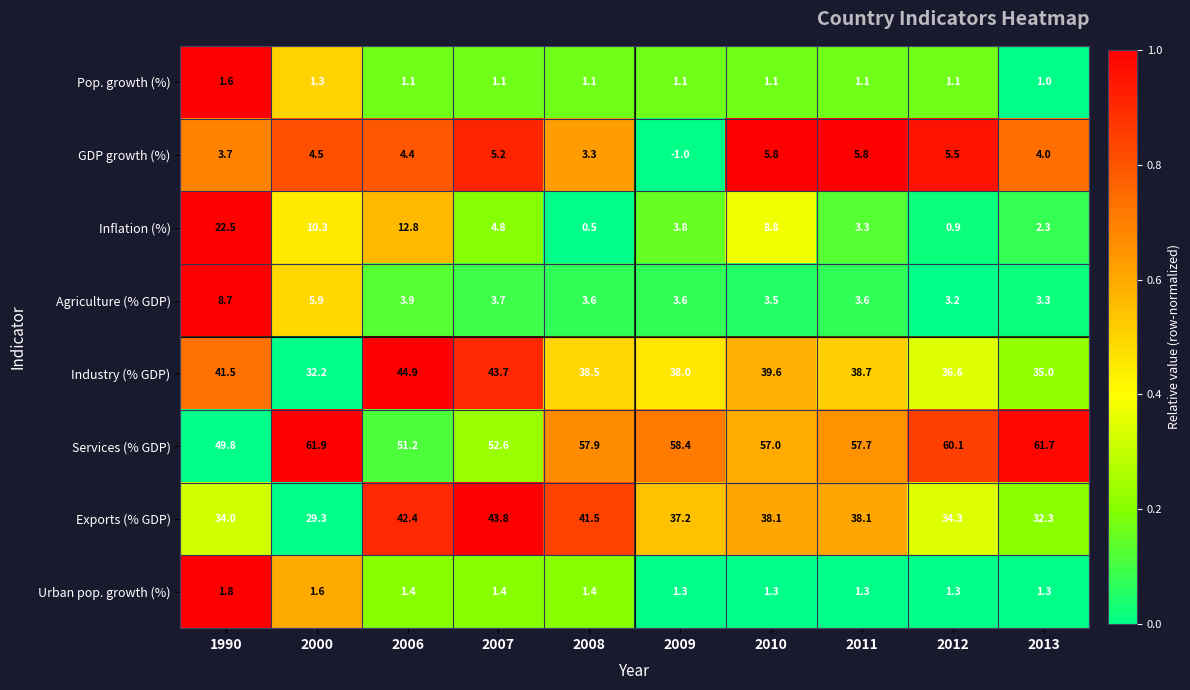

What is the difference between the maximum and second lowest values in the GDP growth (%) series?

2.5